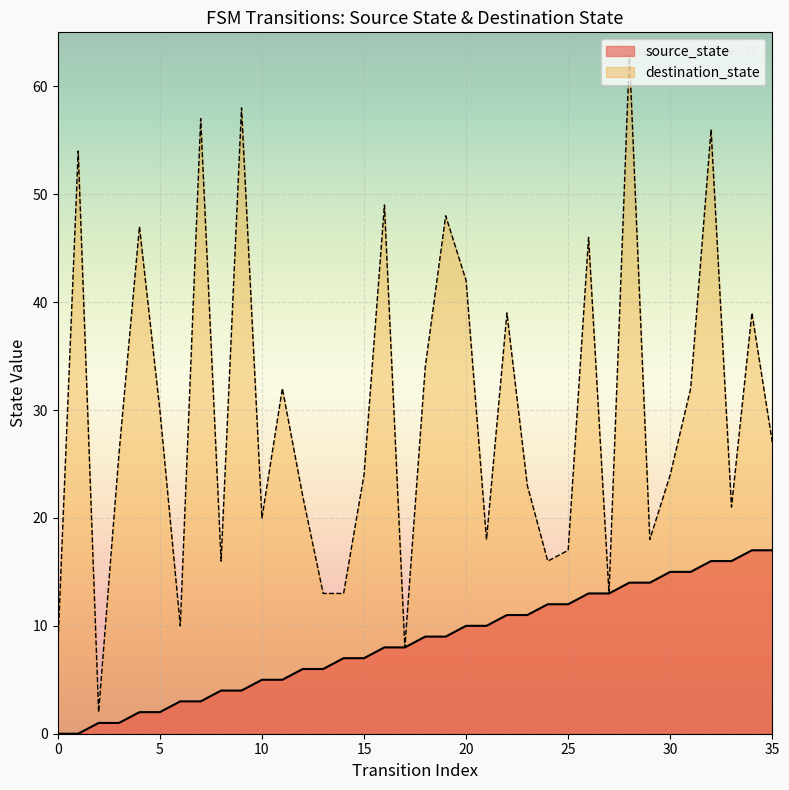

The value at 29 is 21. True or false?

False